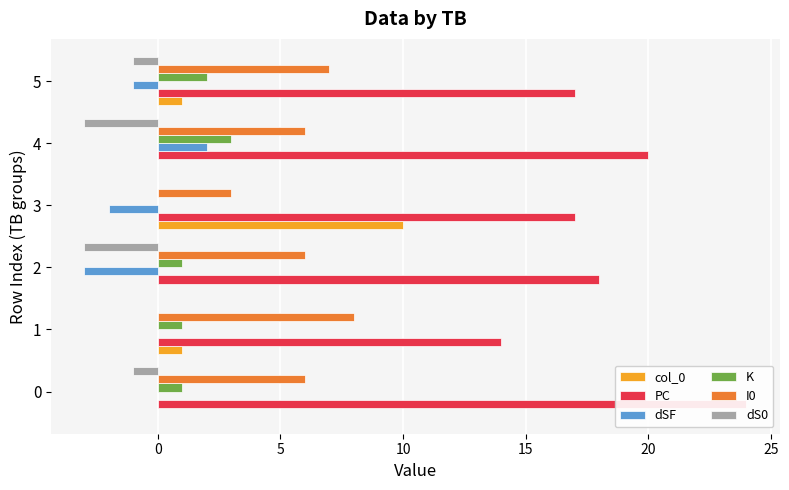

The dSF series shows 2 at 1. True or false?

False